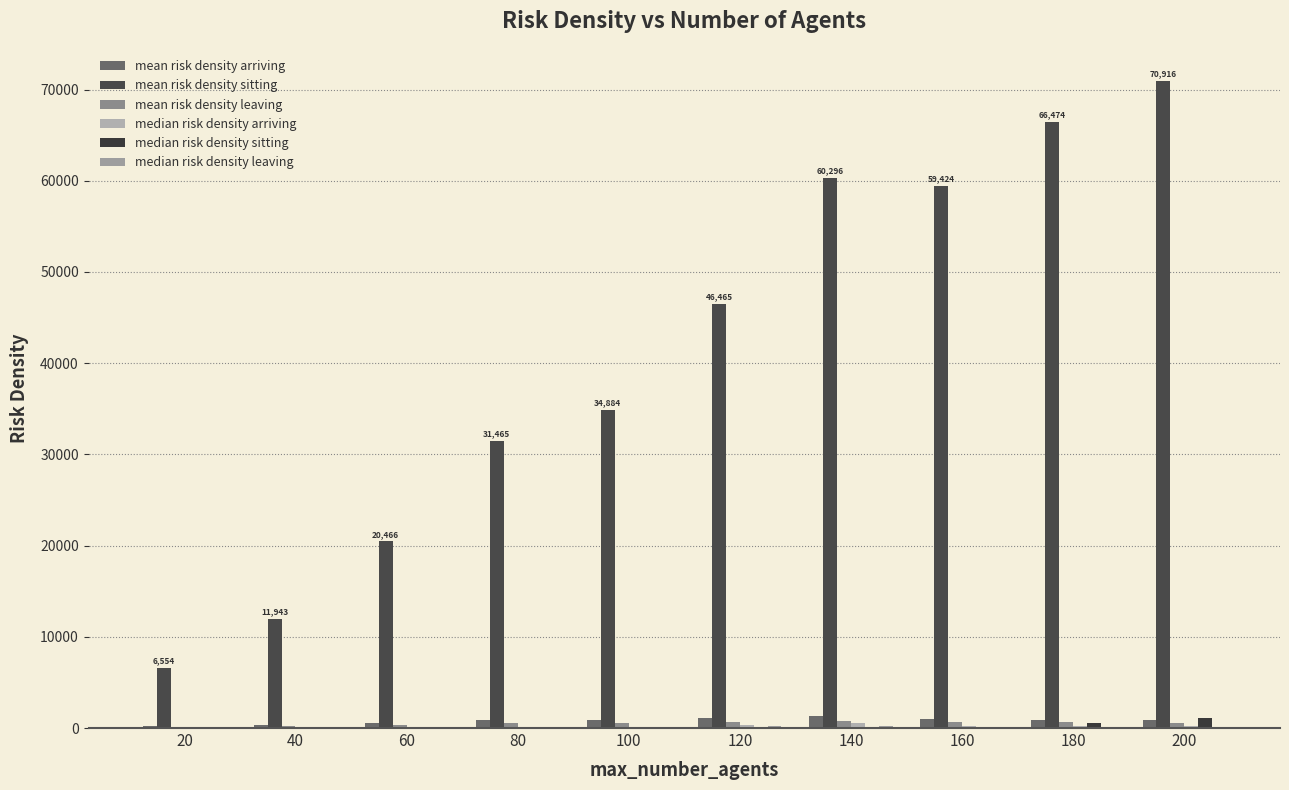

What is the total value across all series at 120?

48685.1